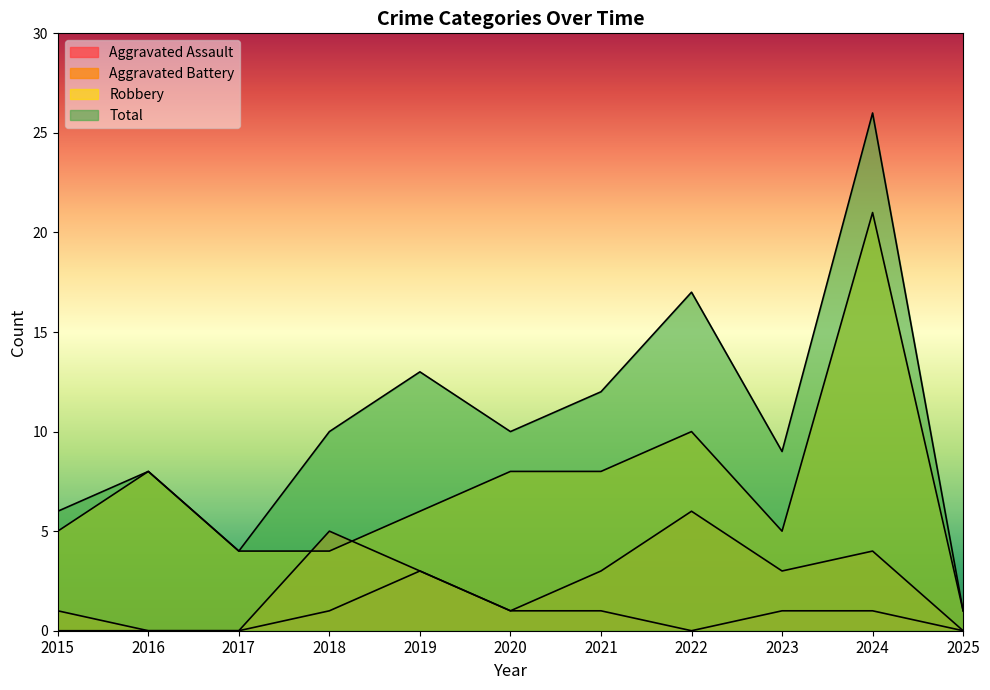

Which series changed the most between 2015 and 2023?

Total